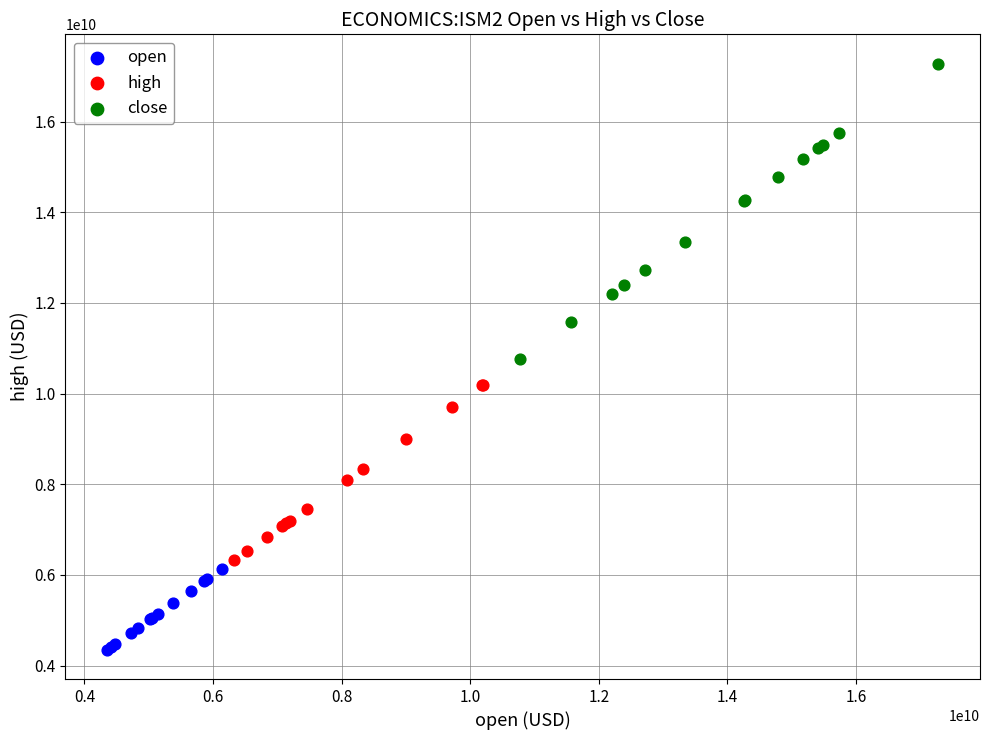

Which series reaches the maximum Y coordinate?

close